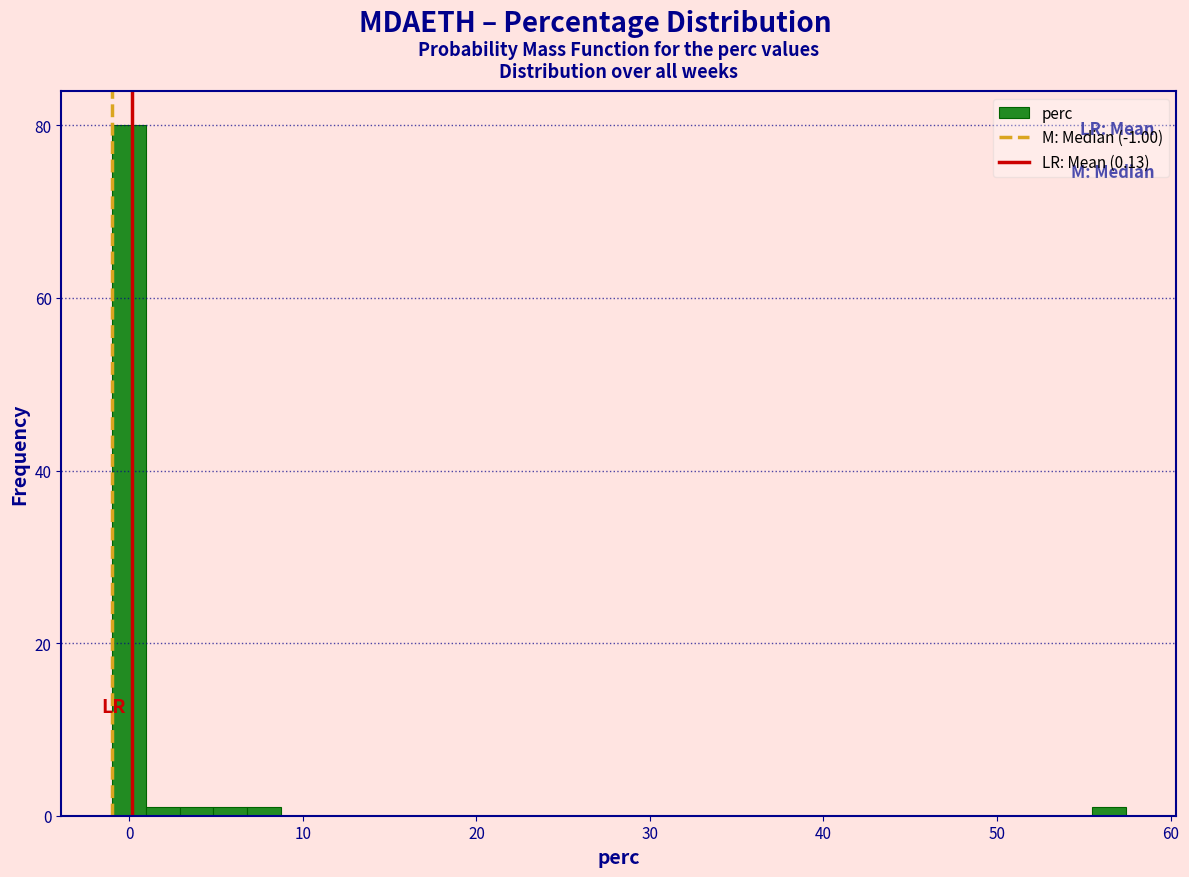

Around what value on the x-axis is the tallest bar? Give the approximate position of its centre, as read against the axis.

0